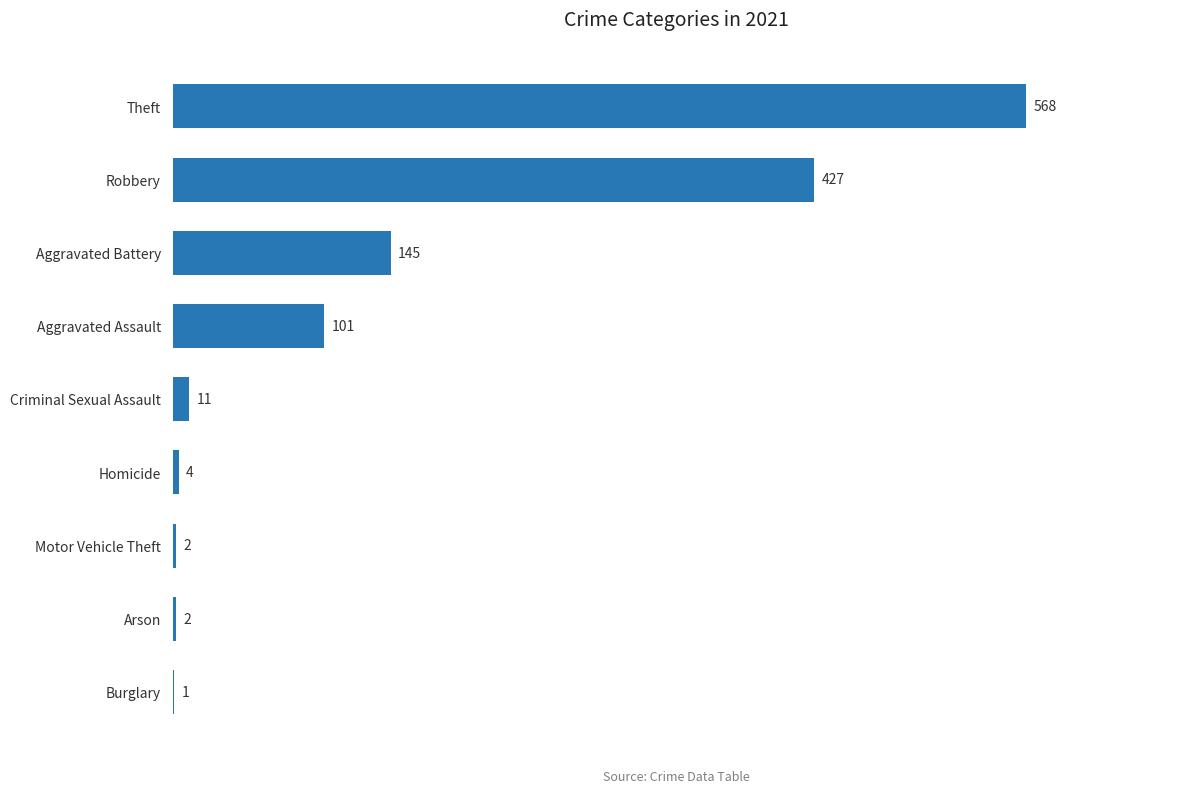

What is the ratio of the value at Theft to the value at Robbery?

1.3